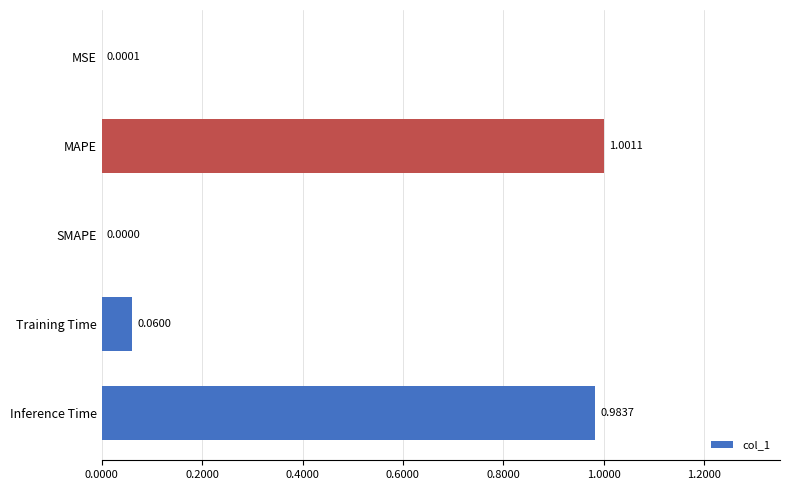

How many categories are shown in the chart?

5